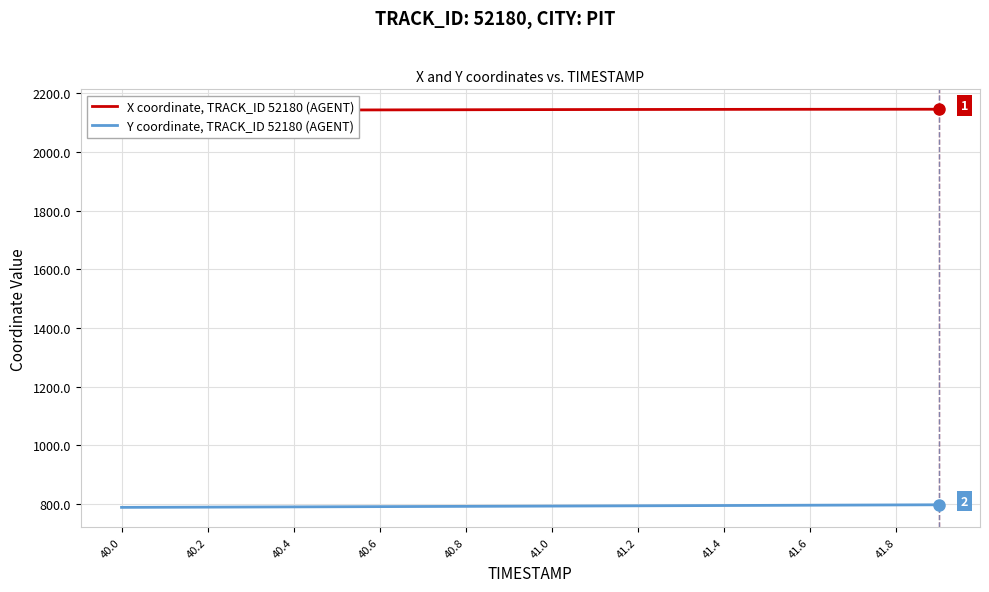

What is the average value of the X coordinate, TRACK_ID 52180 (AGENT) series?

2143.4